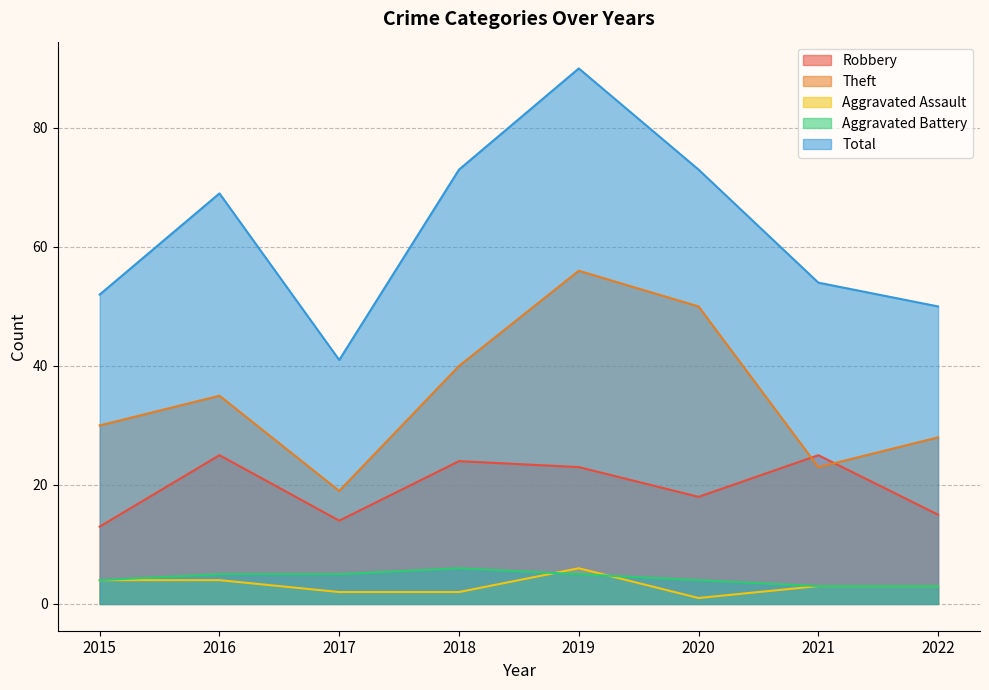

What is the average value of the Robbery series?

20